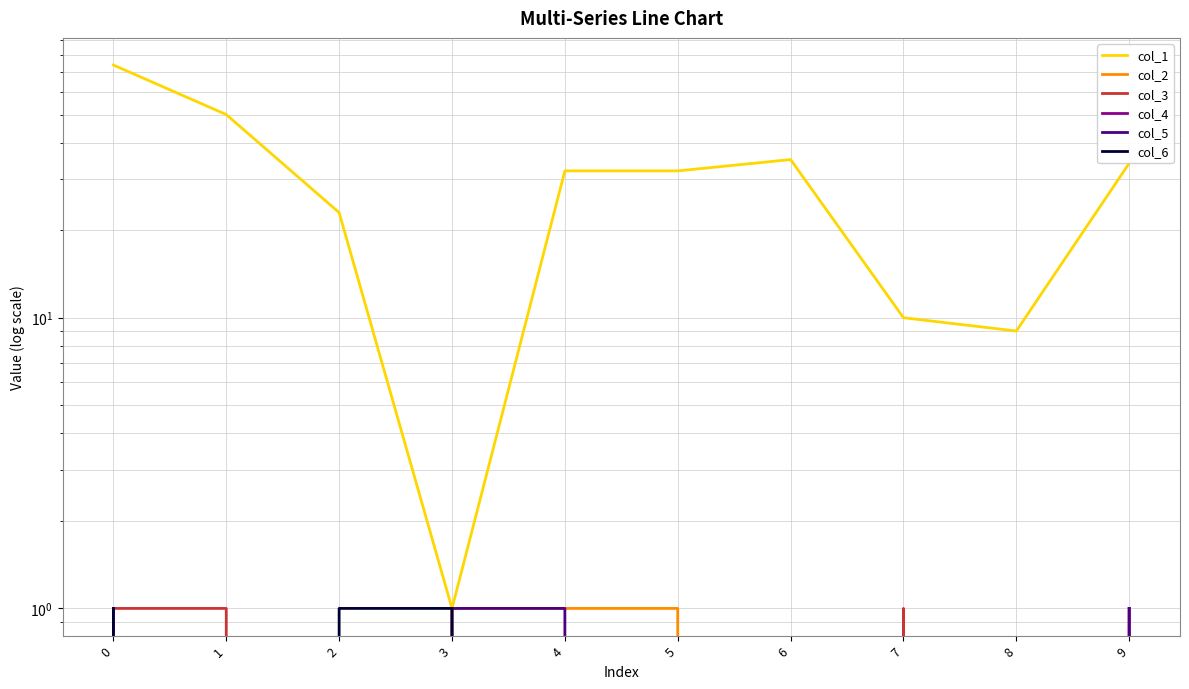

Does the chart display data point markers on the line(s)?

No